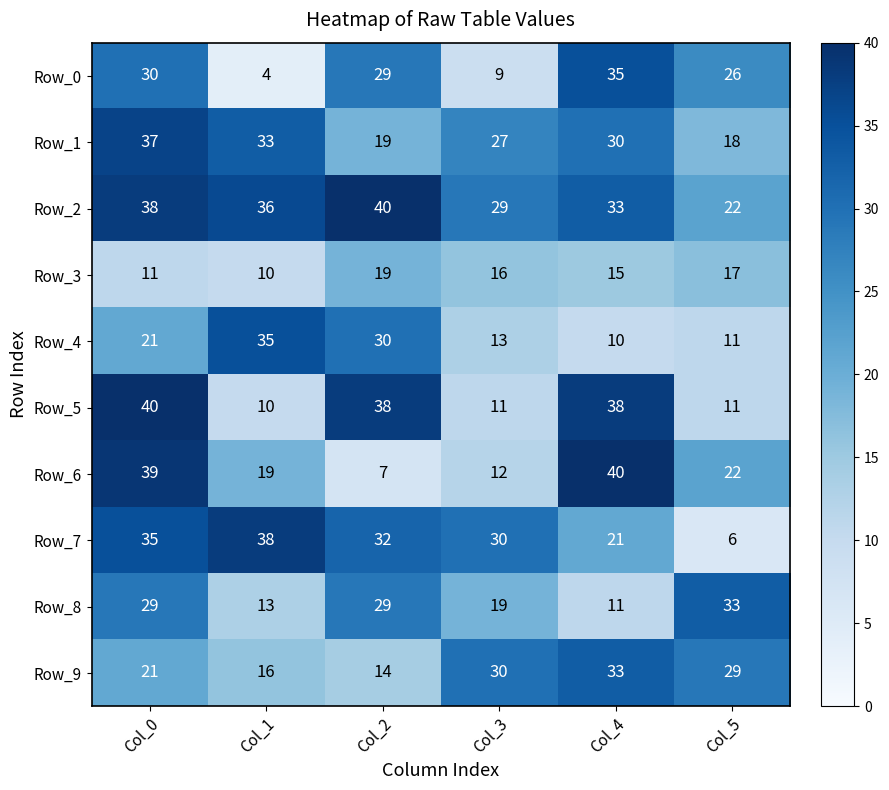

True or false: Row_7 has a value of 21 at Col_0.

False